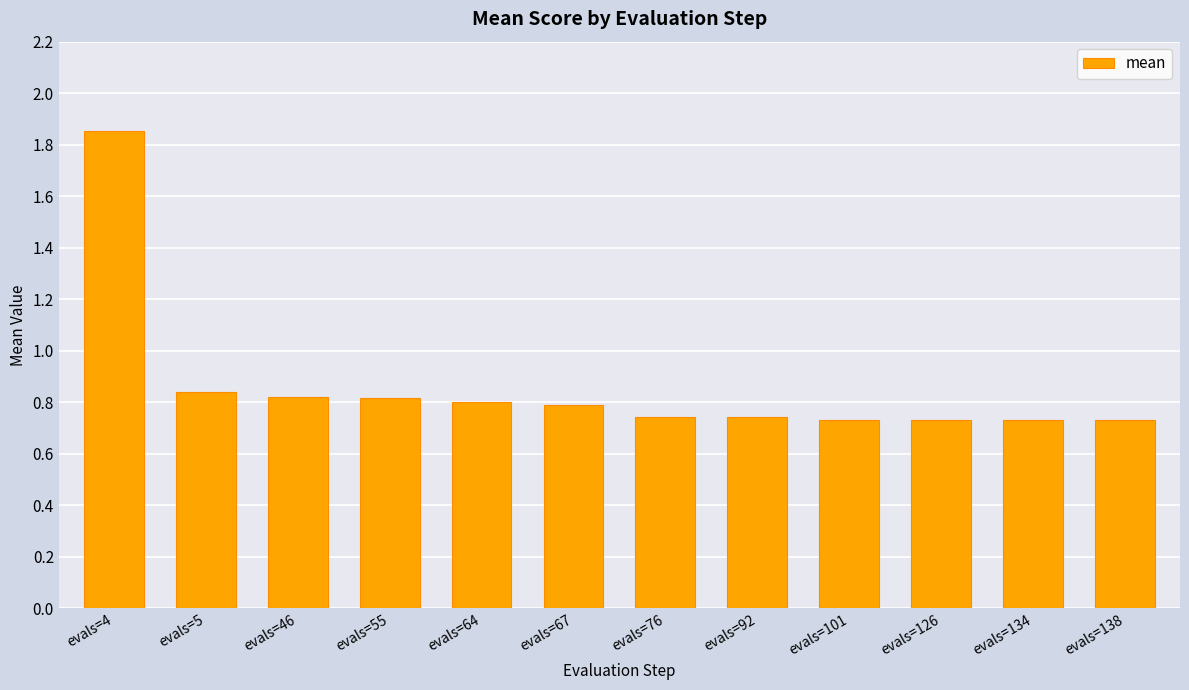

Are the bars grouped side by side (vs. stacked)?

No